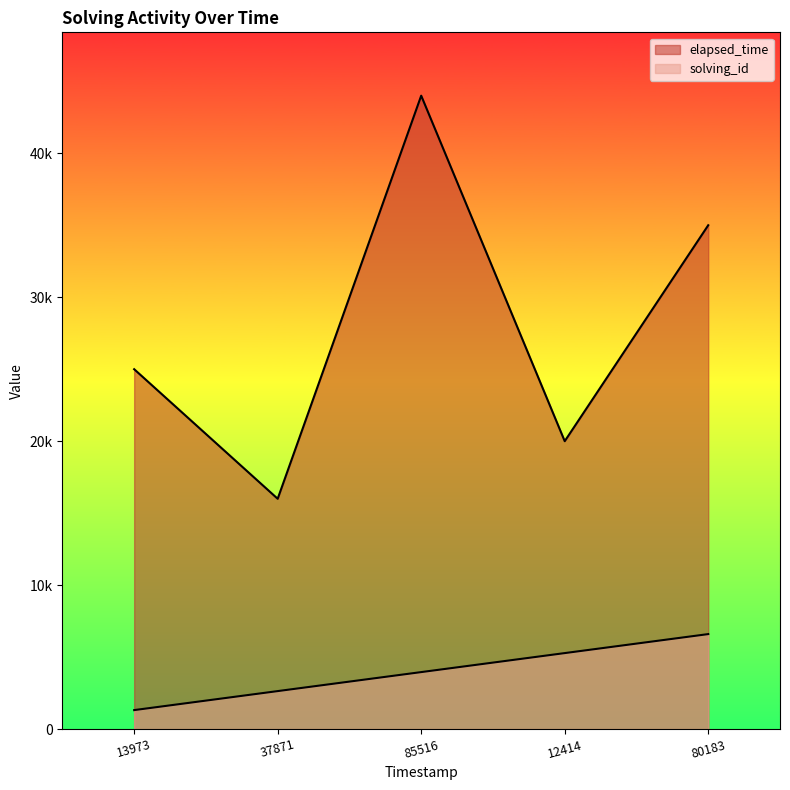

What is the maximum value for solving_id?

6600